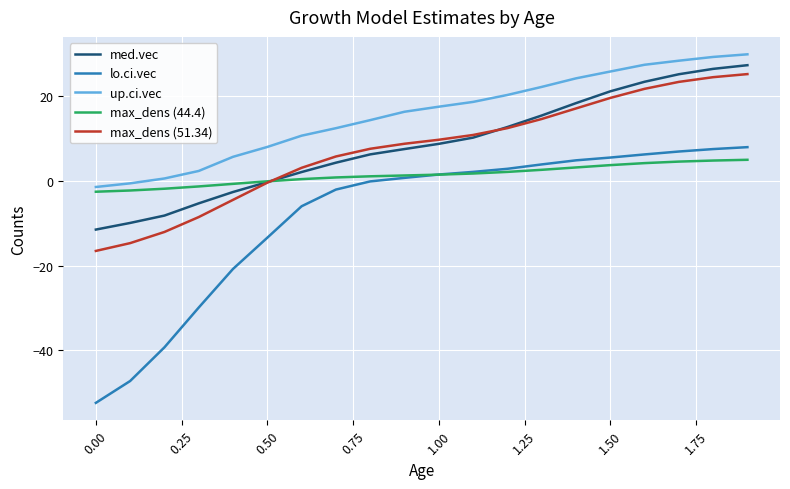

Which series has the largest total across all categories?

up.ci.vec